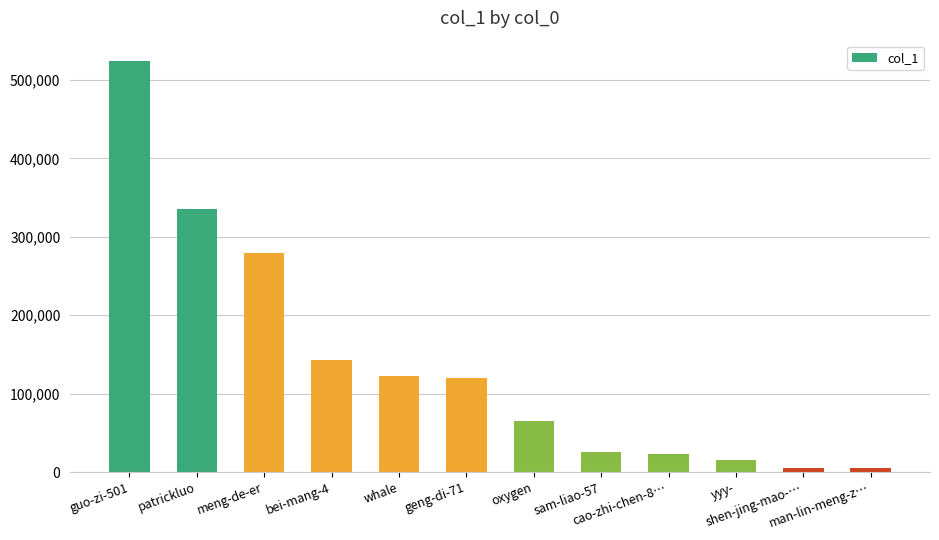

What is the change in value from bei-mang-4 to shen-jing-mao-…?

-137823